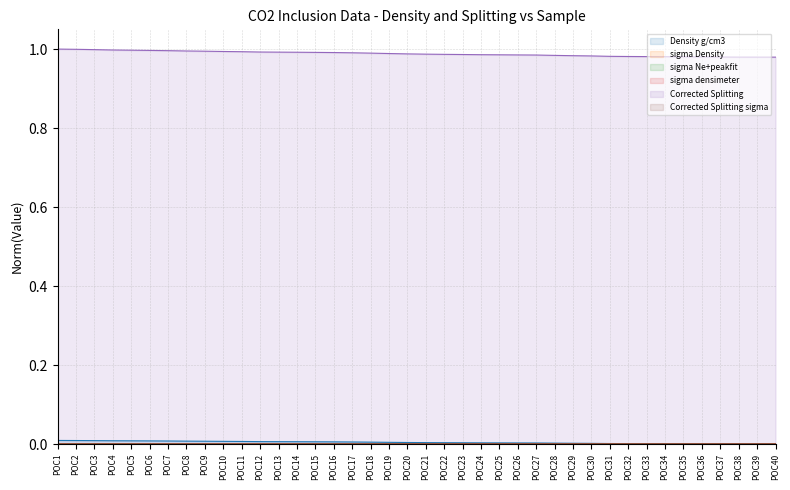

True or false: sigma Density has a value of 0.0 at POC40.

True